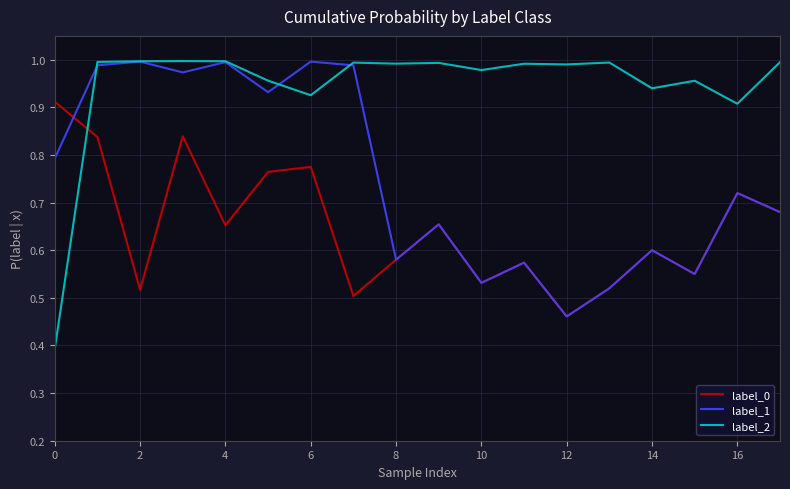

How many times do label_2 and label_0 cross each other?

1